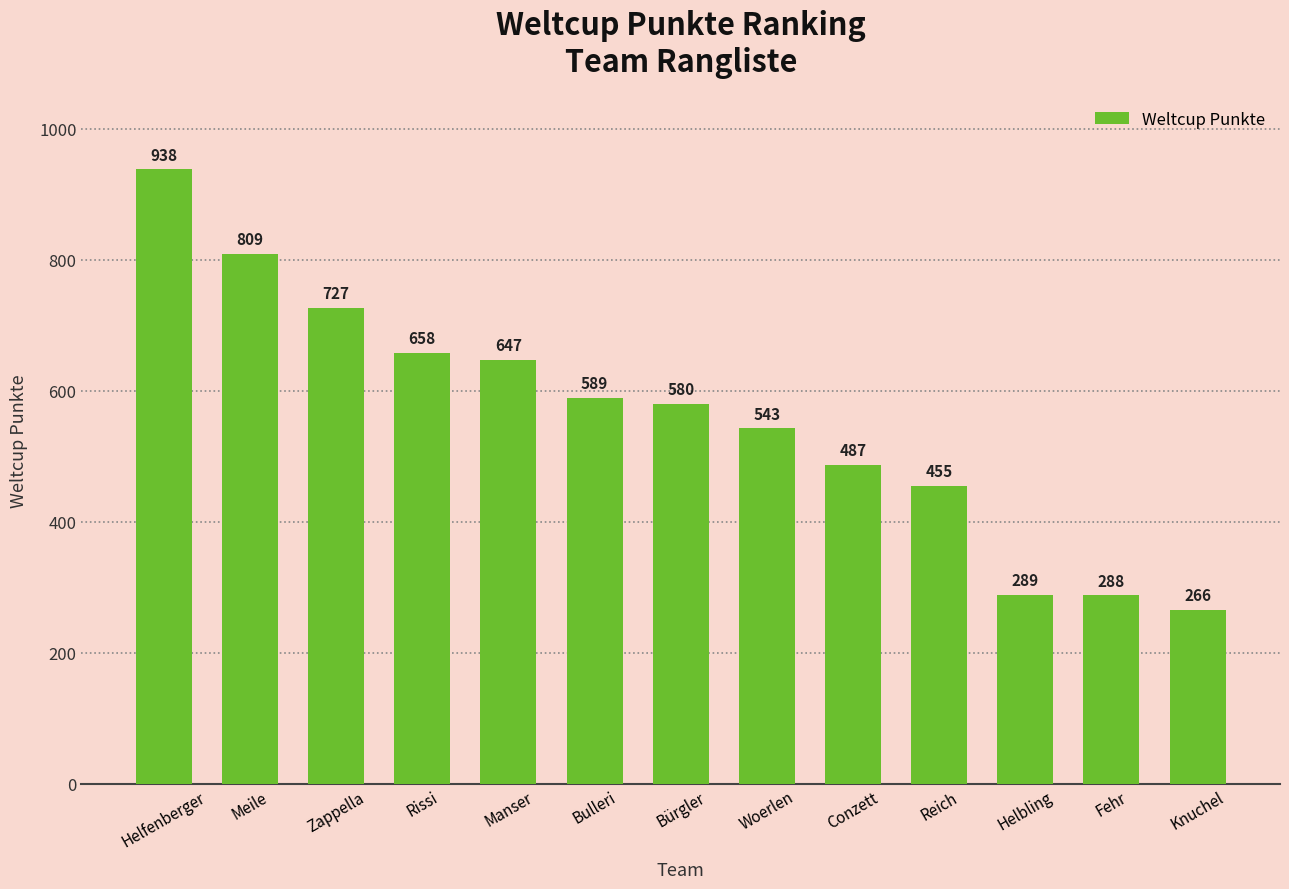

Reading right to left, what are all the values shown in this chart?

266	288	289	455	487	543	580	589	647	658	727	809	938